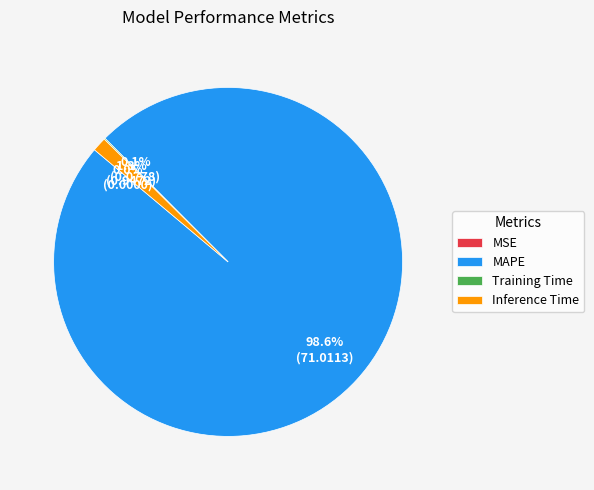

What is the largest slice in the pie chart?

MAPE